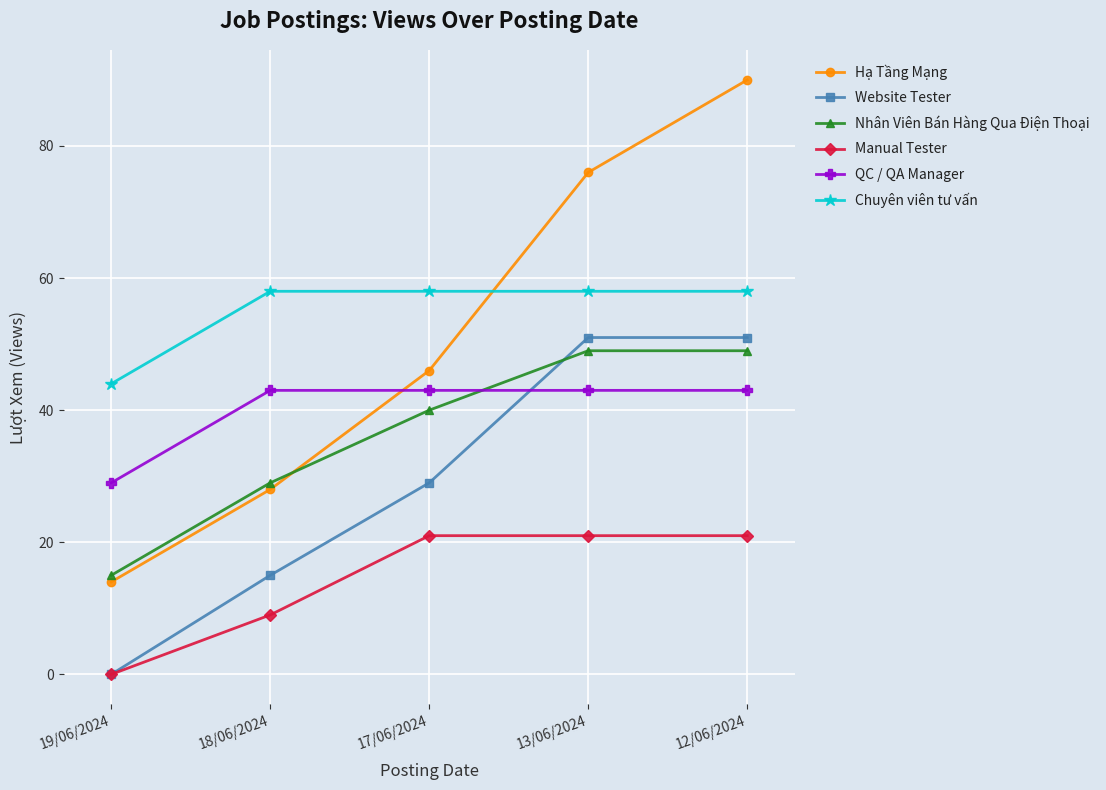

How many Hạ Tầng Mạng values are between 28 and 76?

3